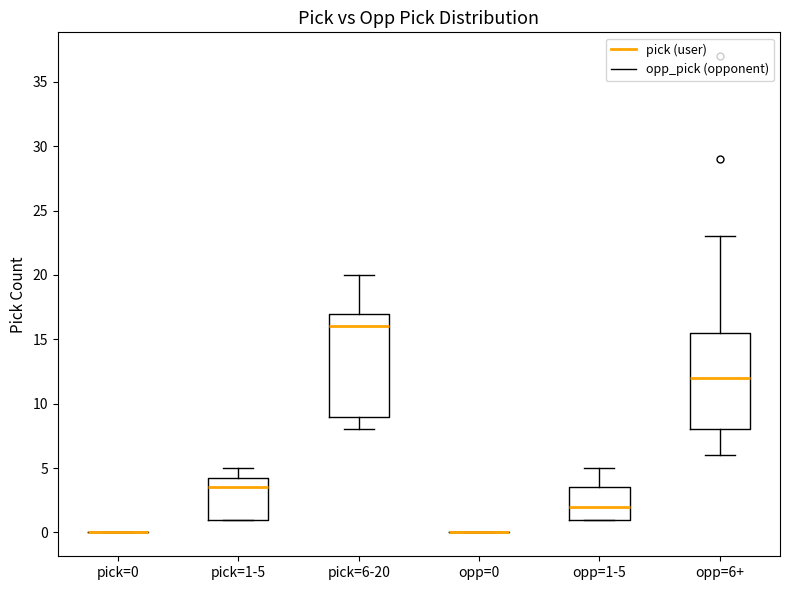

Which box is the tallest, from its lower edge to its upper edge?

pick=6-20